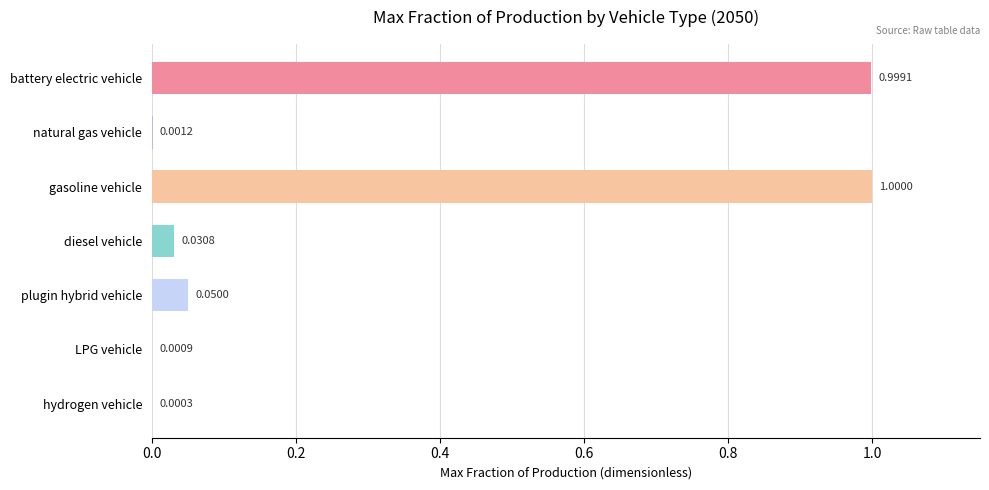

What is the sum of all values?

2.1